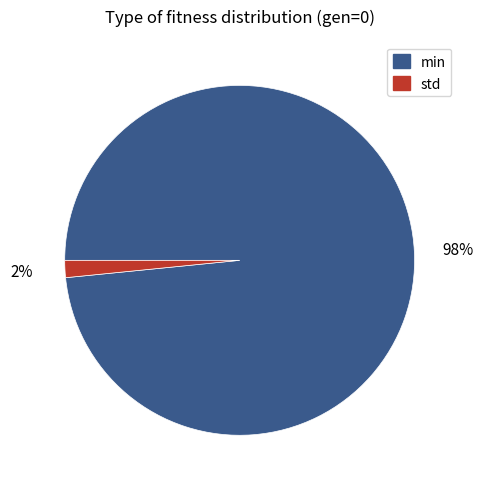

Between min and std, which is larger?

min